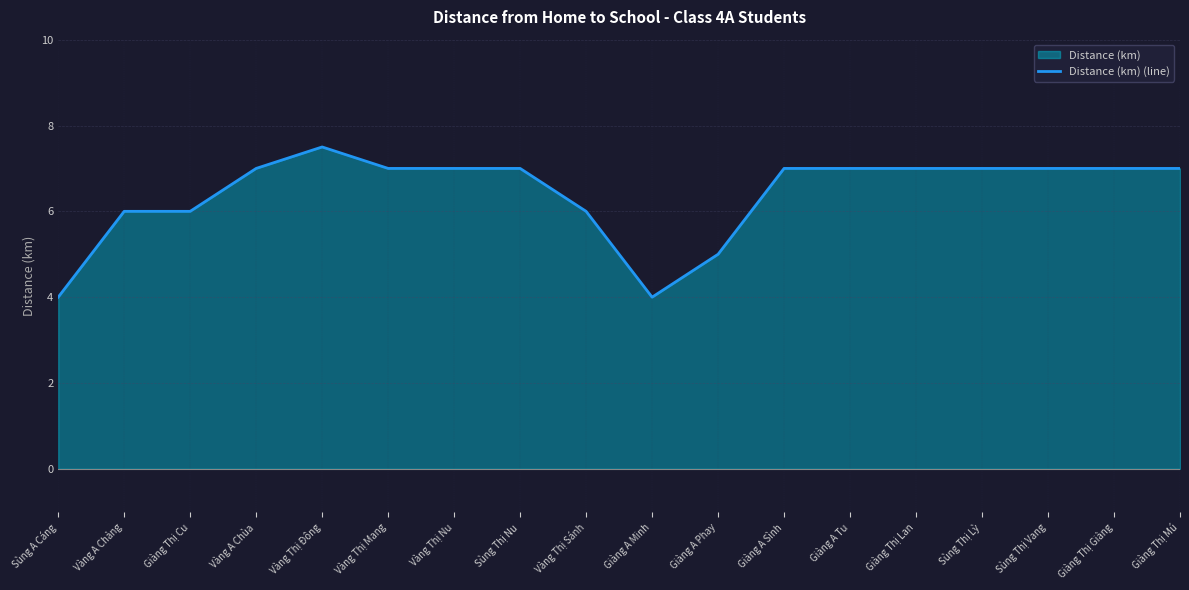

Rank the categories by value from highest to lowest.

Vàng Thị Đông, Vàng A Chùa, Vàng Thị Mang, Vàng Thị Nu, Sùng Thị Nu, Giàng A Sình, Giàng A Tu, Giàng Thị Lan, Sùng Thị Lỳ, Sùng Thị Vang, Giàng Thị Giàng, Giàng Thị Mú, Vàng A Chảng, Giàng Thị Cu, Vàng Thị Sánh, Giàng A Phay, Sùng A Cáng, Giàng A Minh